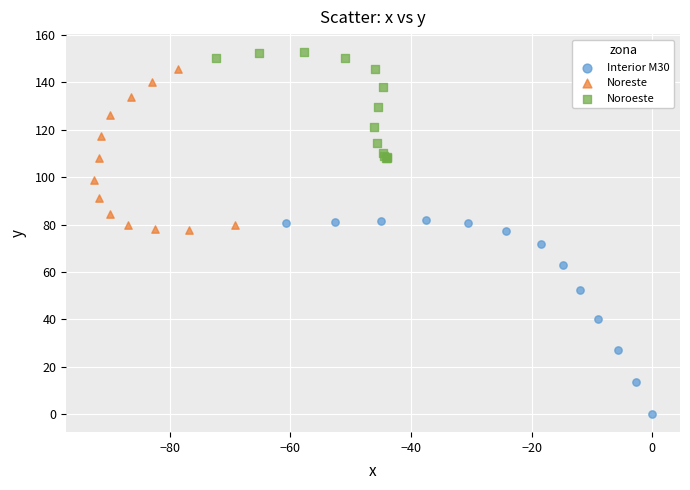

Which series contains the highest Y value?

Noroeste